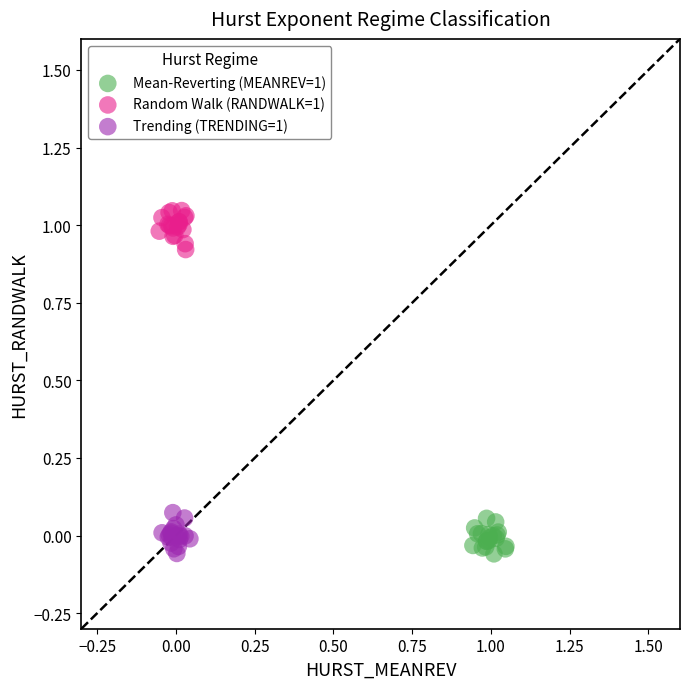

What are all the series names shown in the legend?

Mean-Reverting (MEANREV=1), Random Walk (RANDWALK=1), Trending (TRENDING=1)